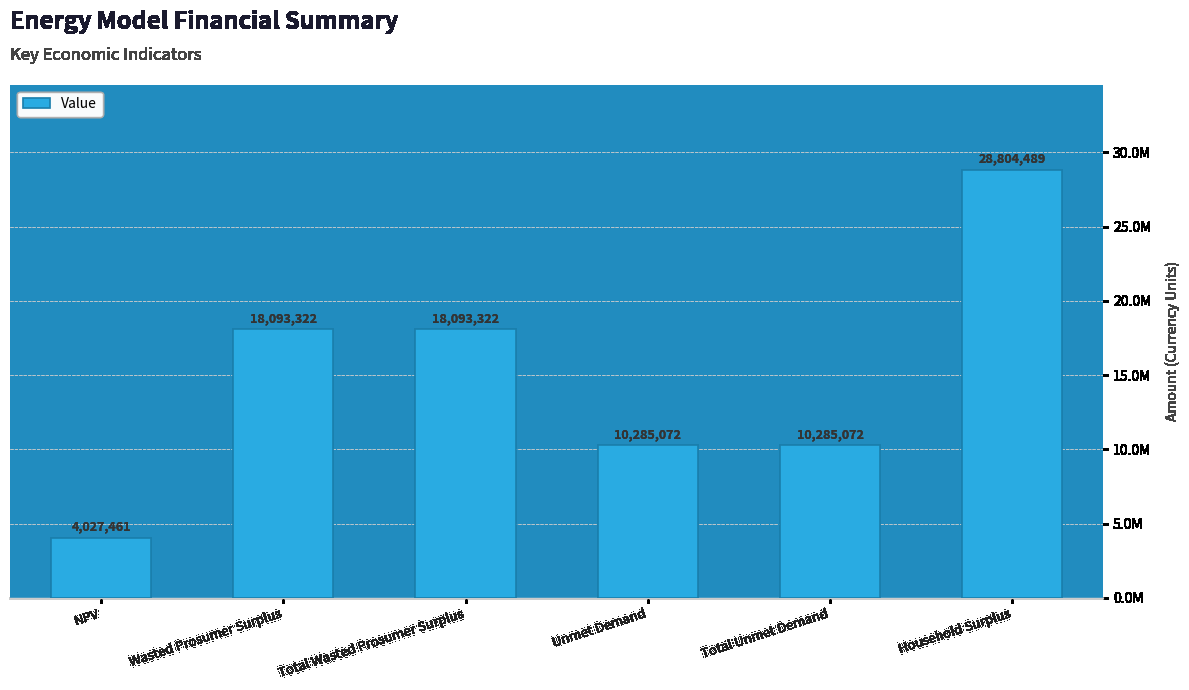

Does the chart contain any negative values?

No